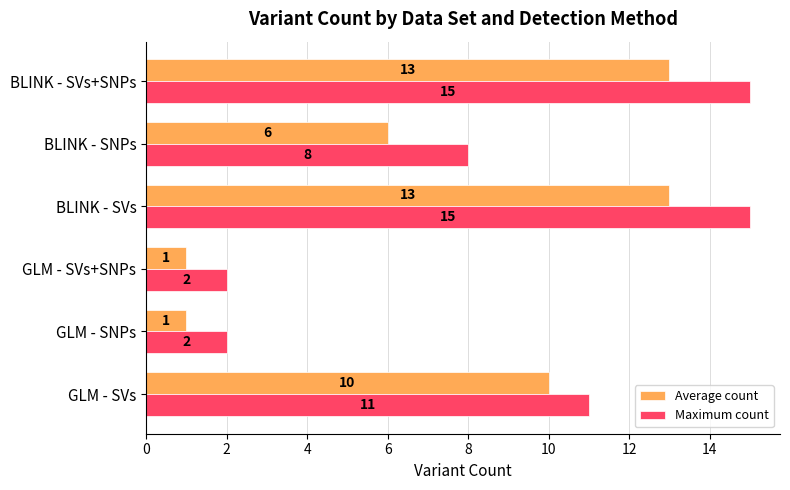

True or false: Maximum count has a value of 15 at BLINK - SVs+SNPs.

True